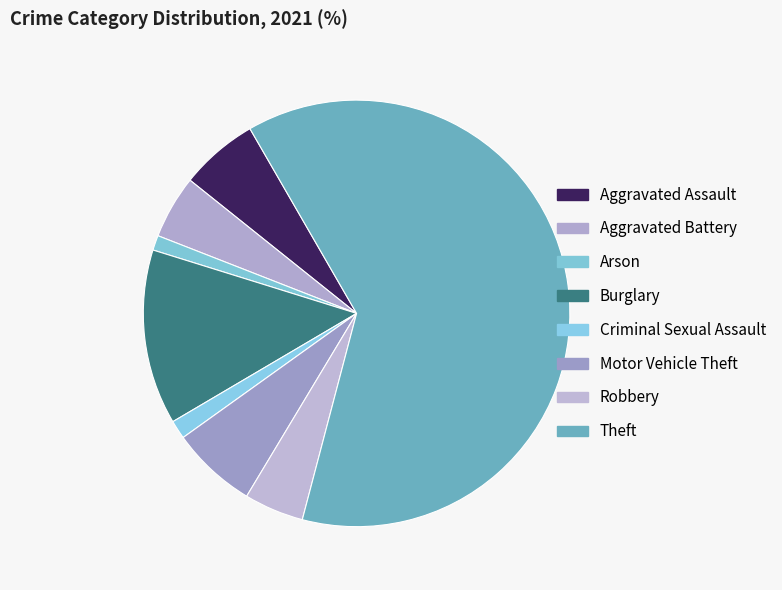

What percentage do Motor Vehicle Theft and Arson together represent?

7.6%